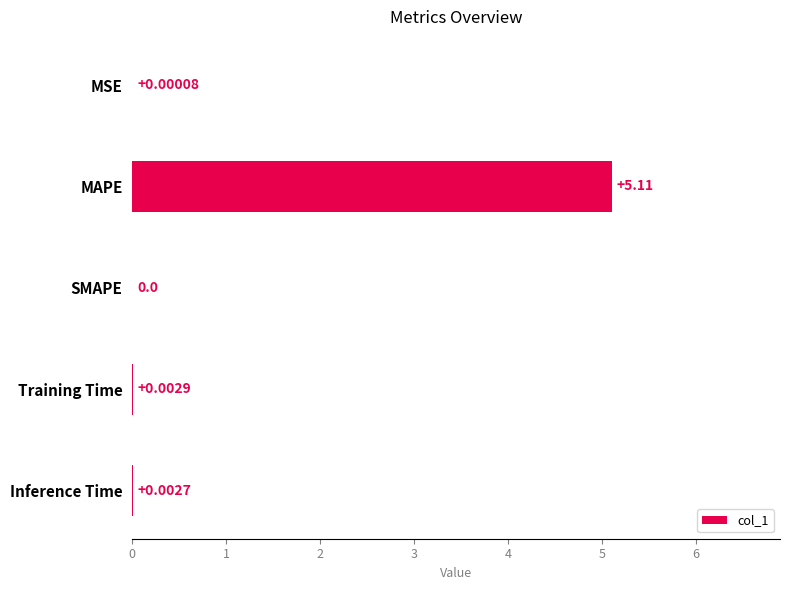

What is the sum of all values?

5.1